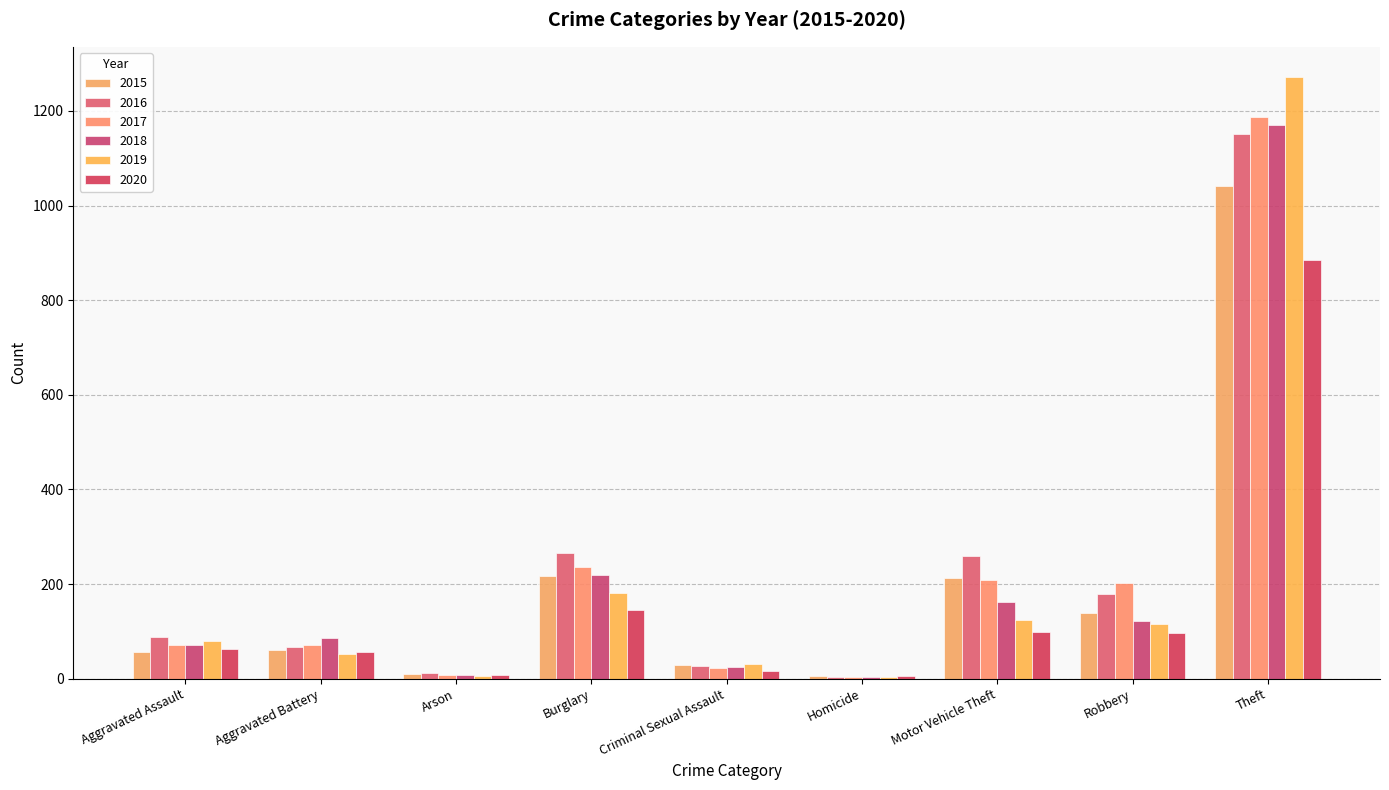

Are the bars grouped side by side (vs. stacked)?

Yes